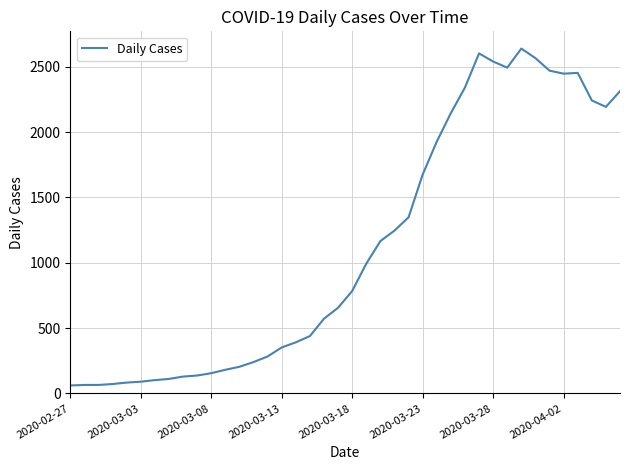

What is the minimum value shown in the chart?

61